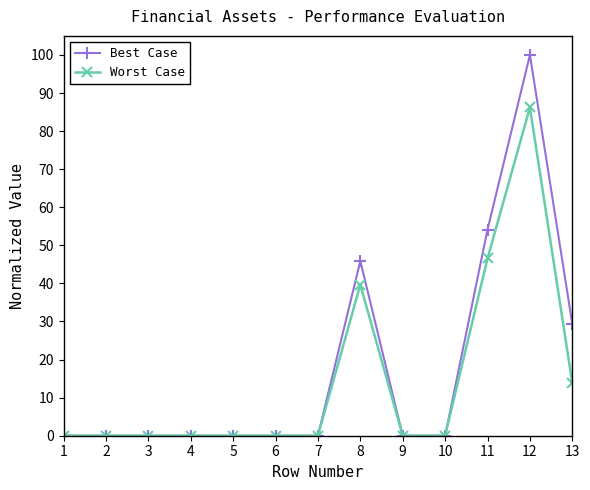

How many series are shown in this chart?

2